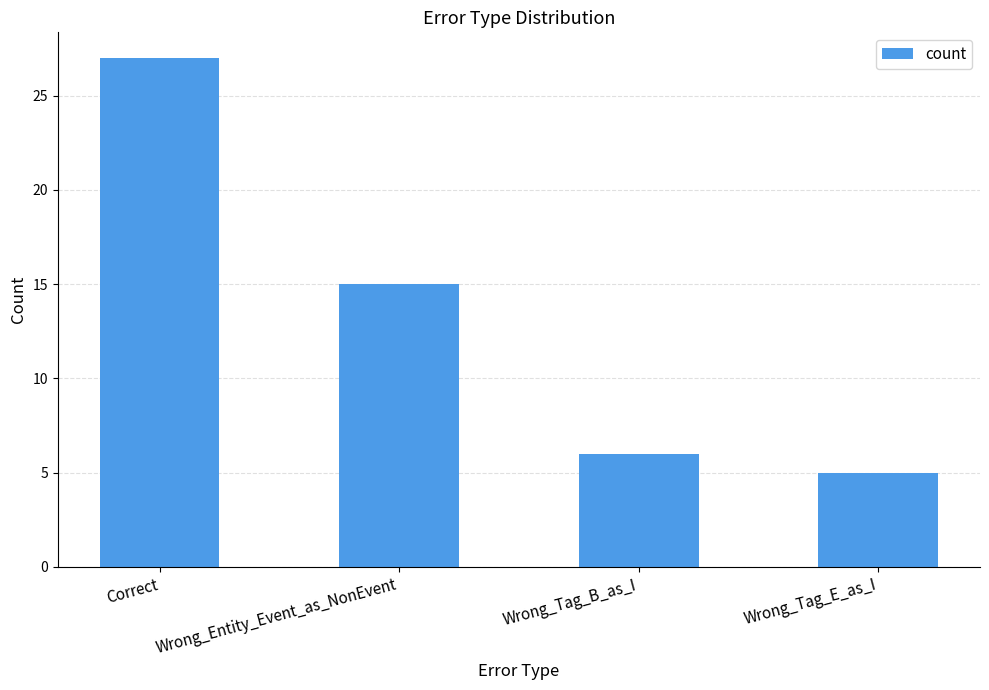

Reading right to left, transcribe all the data shown in this chart.

5	6	15	27